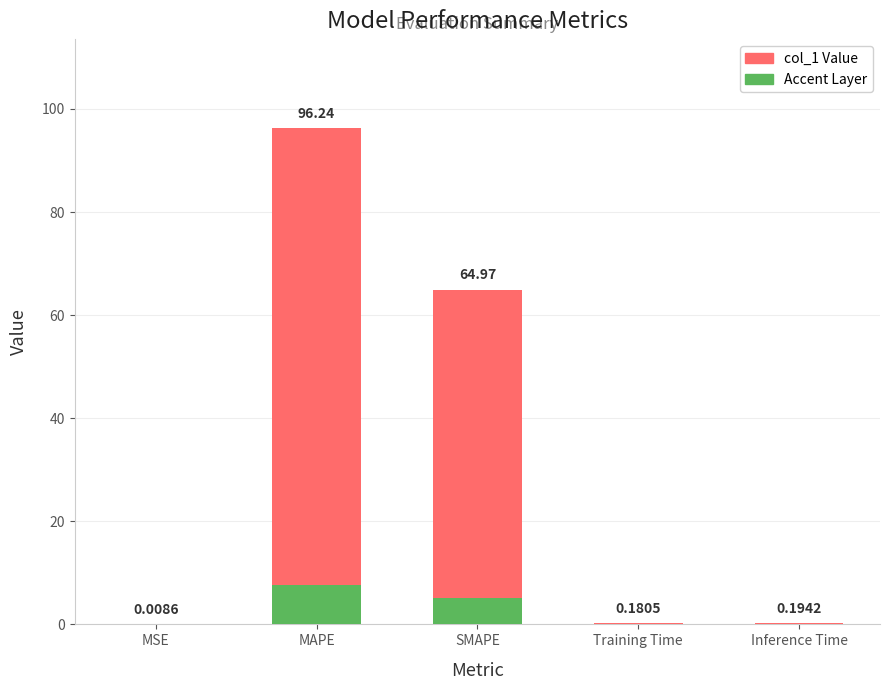

What is the average value?

32.3